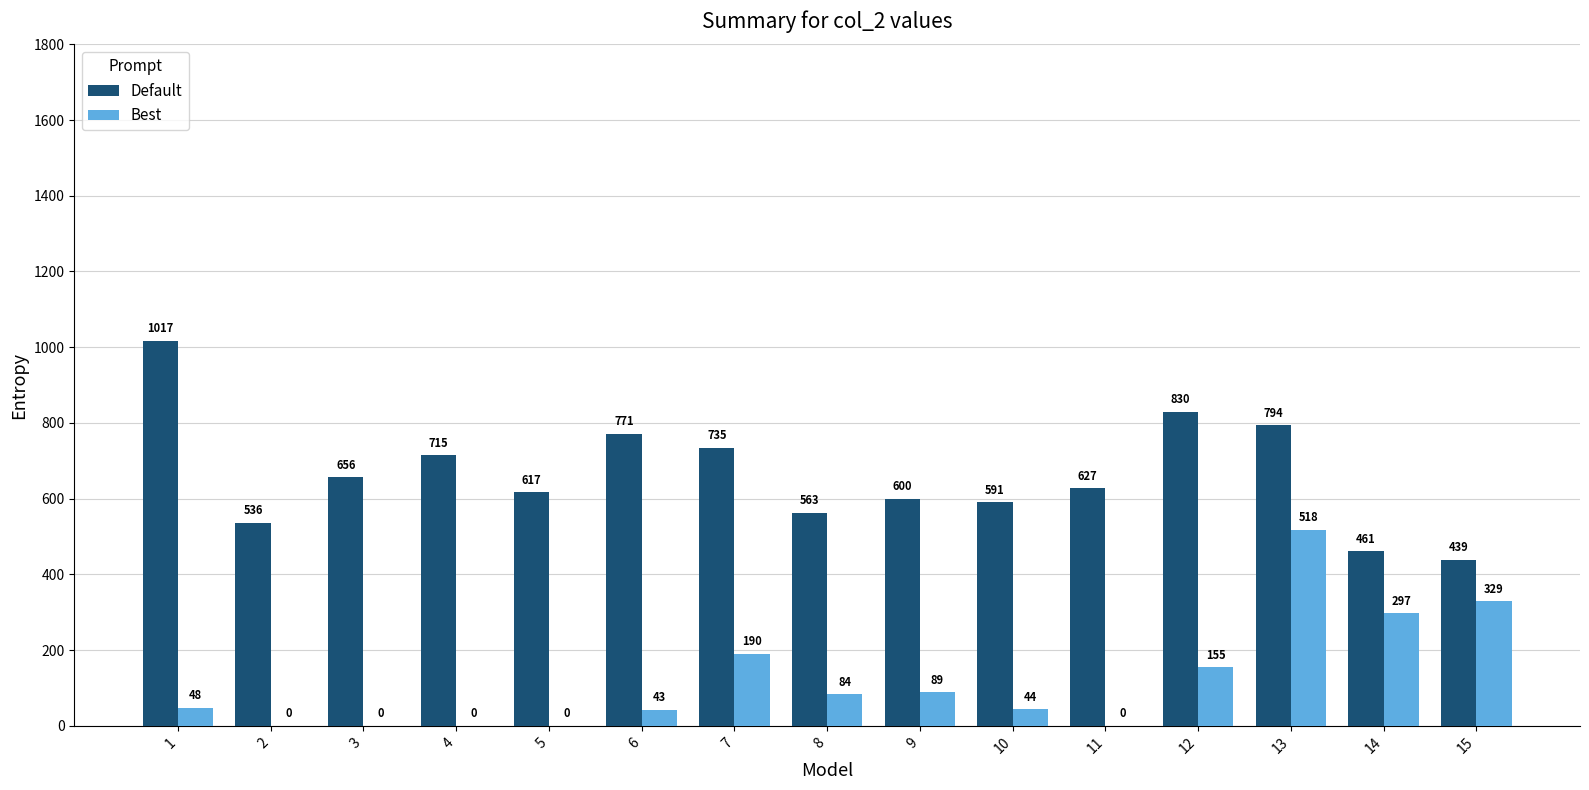

At which label is Default closest to 728?

7